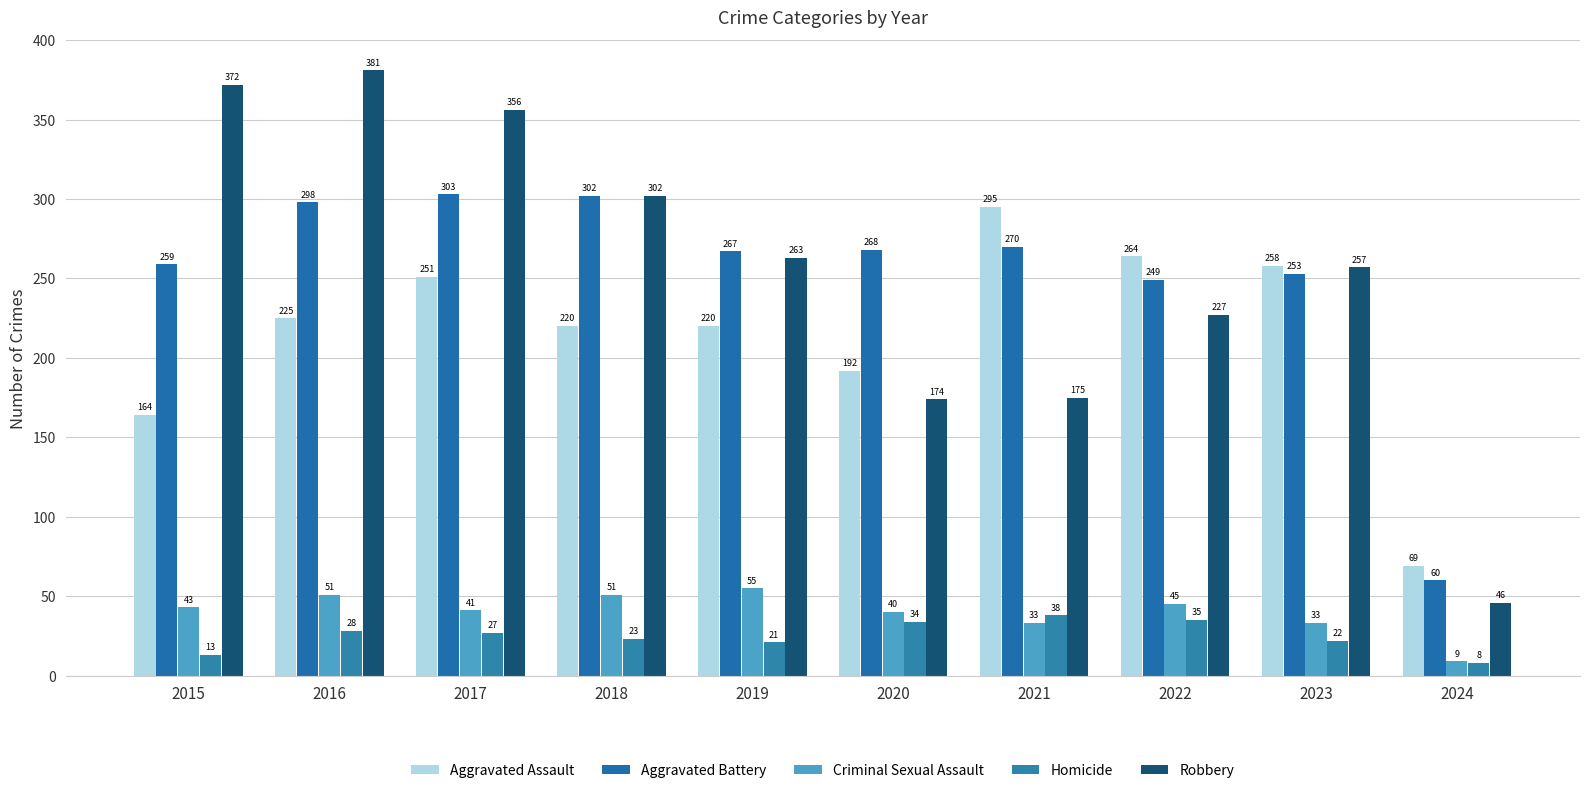

Reading left to right, list all the values displayed in this chart.

Aggravated Assault: 164	225	251	220	220	192	295	264	258	69
Aggravated Battery: 259	298	303	302	267	268	270	249	253	60
Criminal Sexual Assault: 43	51	41	51	55	40	33	45	33	9
Homicide: 13	28	27	23	21	34	38	35	22	8
Robbery: 372	381	356	302	263	174	175	227	257	46